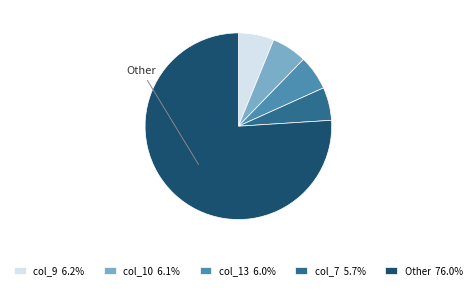

Does Other 76.0% represent more than half of the total?

Yes